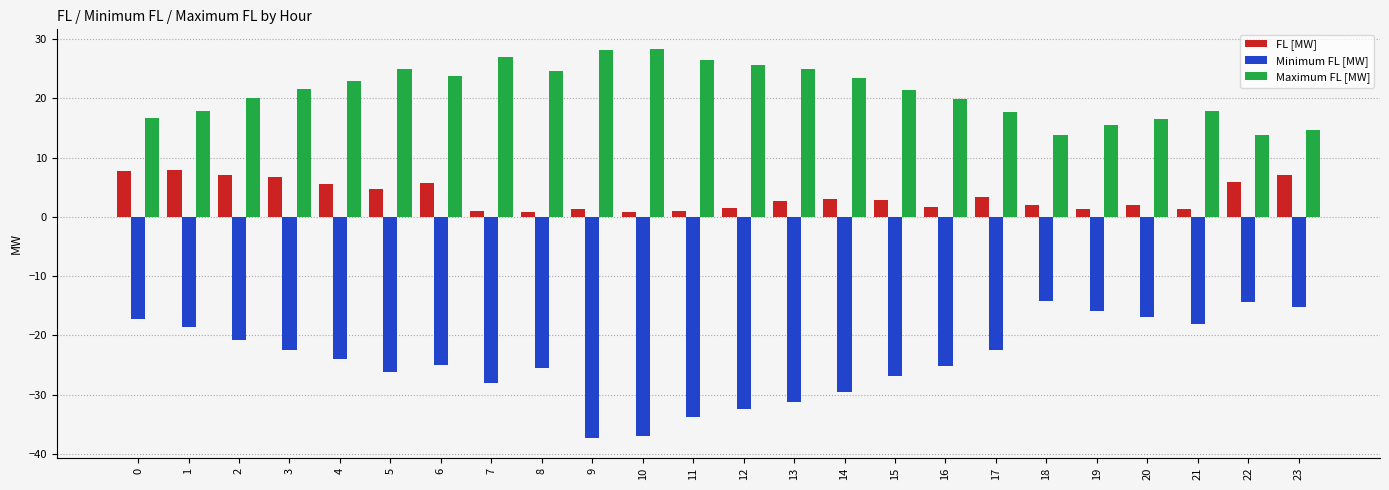

Are the bars grouped side by side (vs. stacked)?

Yes